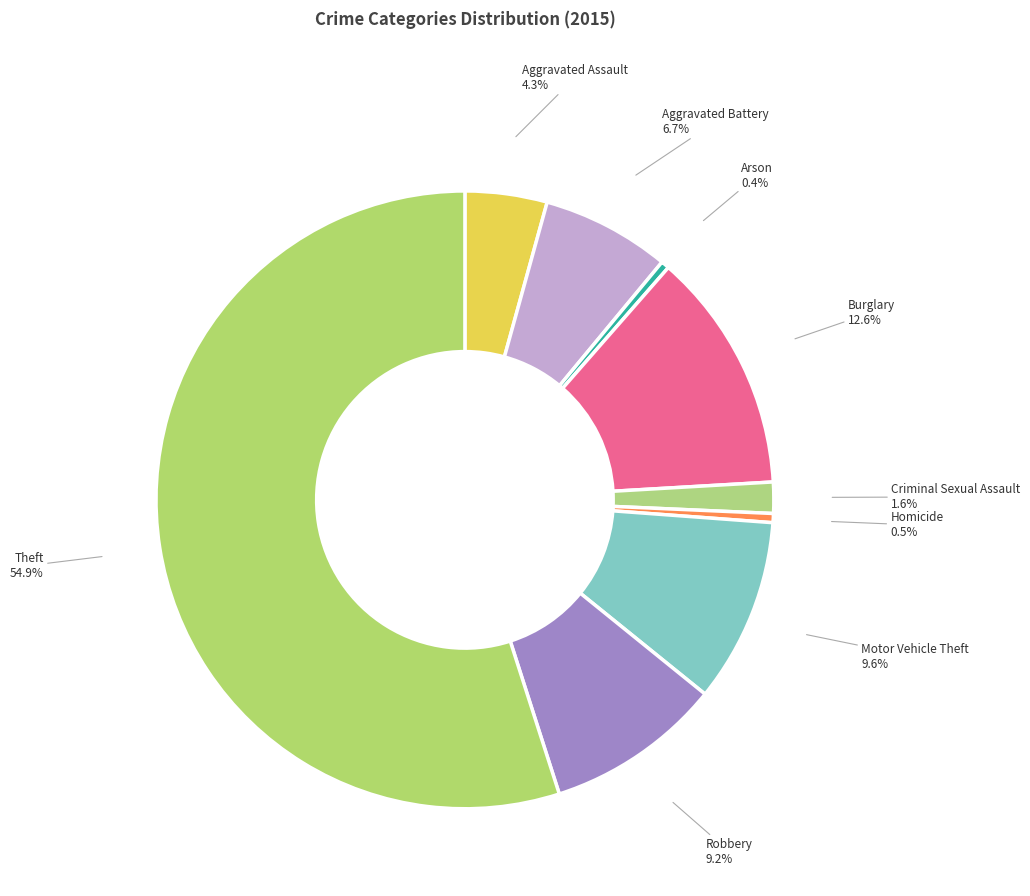

Is Theft the majority of the pie?

Yes